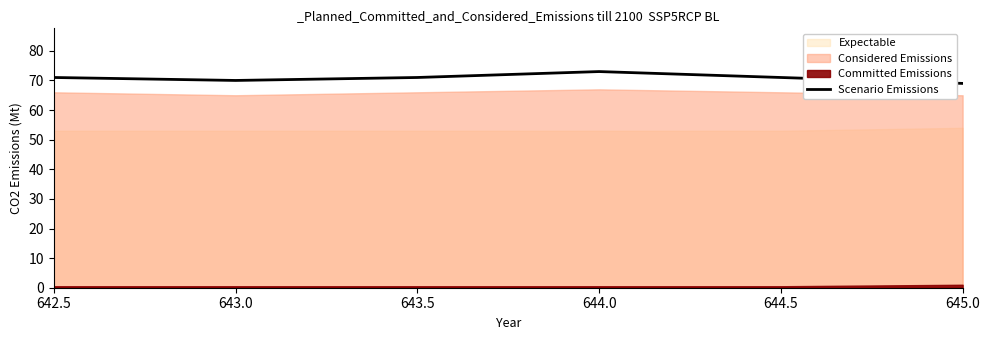

What is the value of the 2nd point from the left?

70